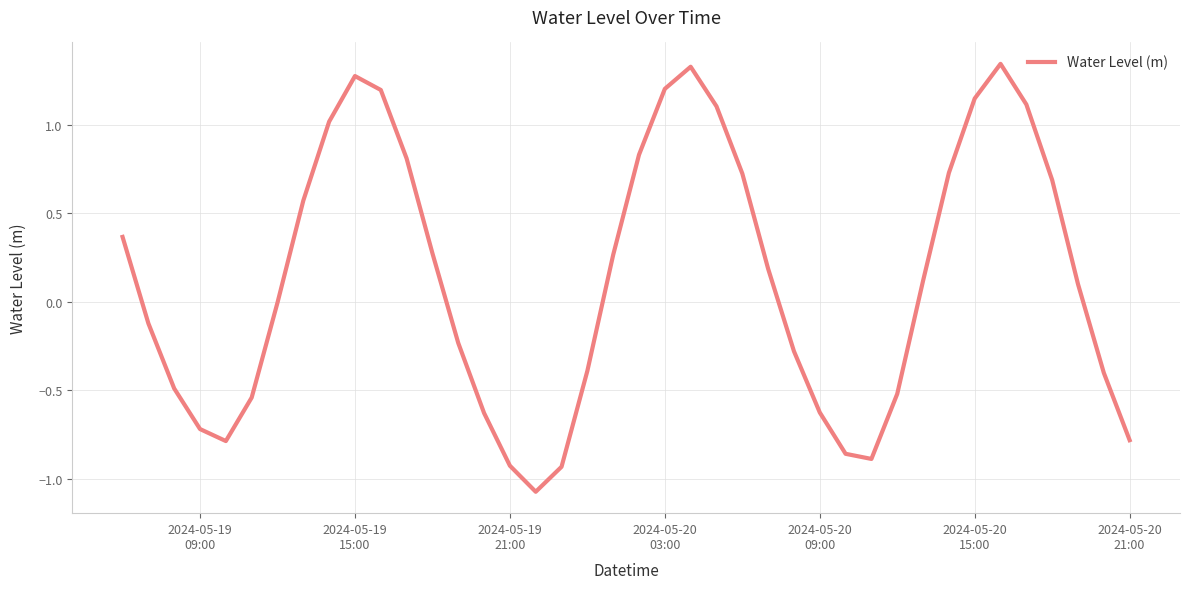

What is the difference between the maximum and minimum values?

2.4